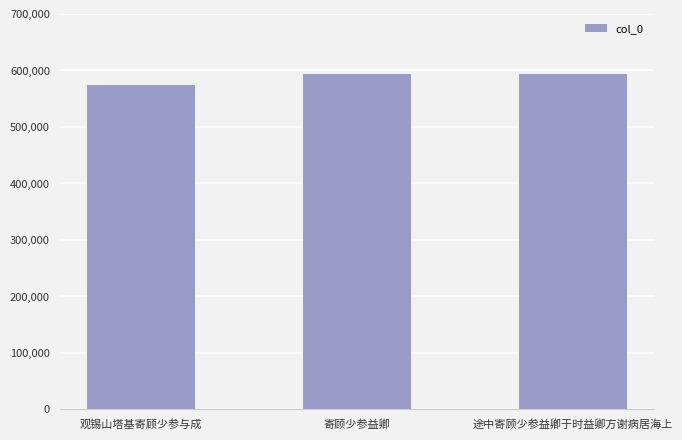

How many data points does each series have?

3